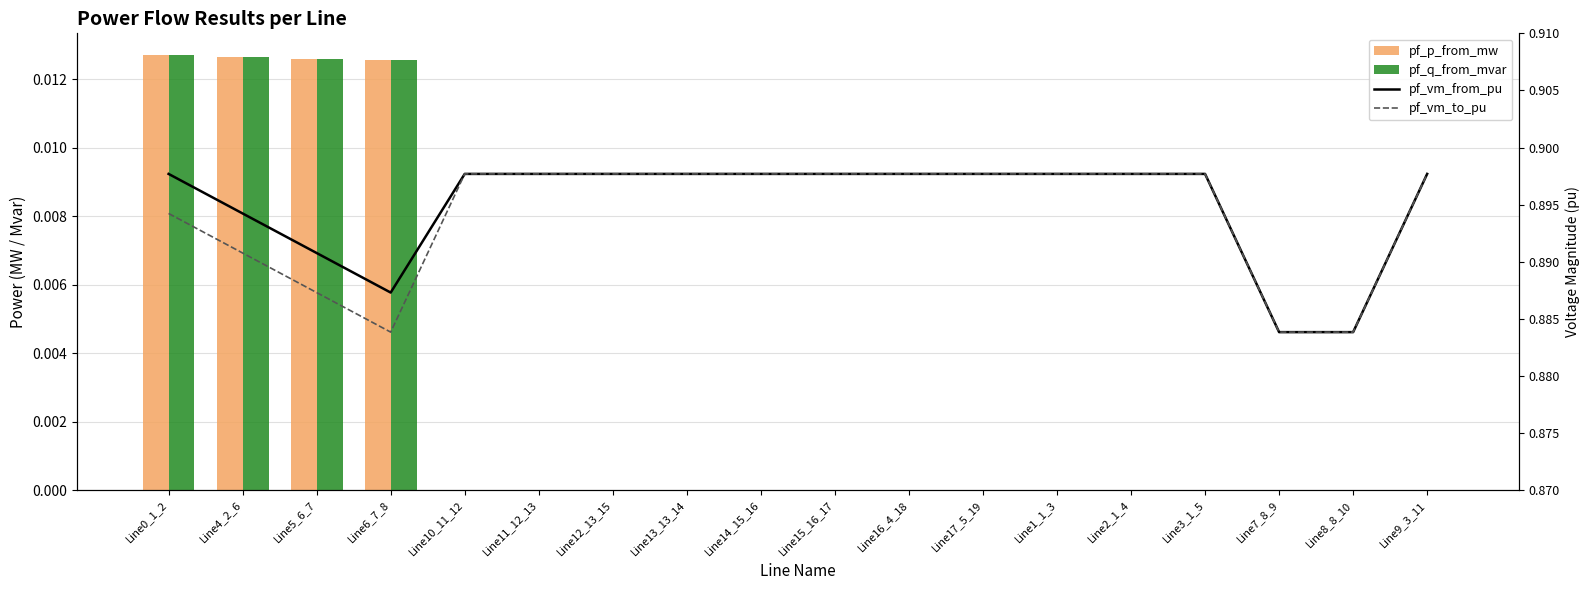

Reading right to left, extract all data points from this chart.

pf_p_from_mw: 0.0	-0.0	-0.0	0.0	0.0	0.0	0.0	0.0	0.0	0.0	0.0	0.0	0.0	0.0	0.0	0.0	0.0	0.0
pf_q_from_mvar: 0.0	0.0	0.0	0.0	0.0	0.0	0.0	0.0	0.0	0.0	0.0	0.0	0.0	0.0	0.0	0.0	0.0	0.0
pf_vm_from_pu: 0.9	0.9	0.9	0.9	0.9	0.9	0.9	0.9	0.9	0.9	0.9	0.9	0.9	0.9	0.9	0.9	0.9	0.9
pf_vm_to_pu: 0.9	0.9	0.9	0.9	0.9	0.9	0.9	0.9	0.9	0.9	0.9	0.9	0.9	0.9	0.9	0.9	0.9	0.9